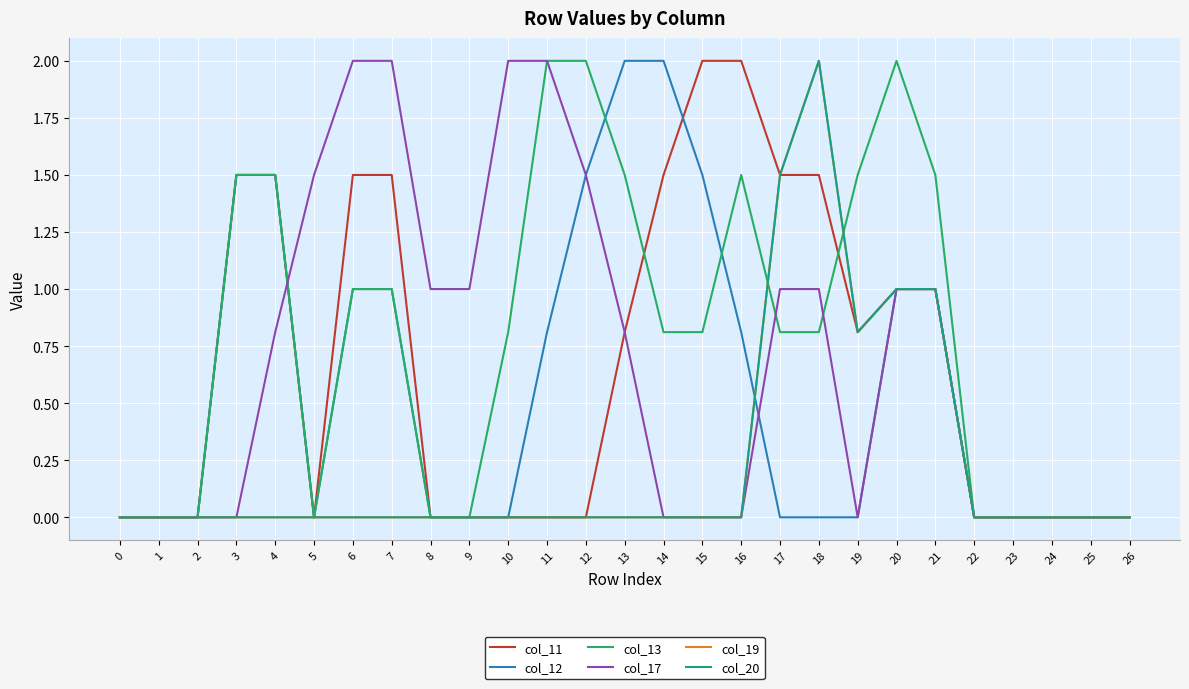

Does the chart display data point markers on the line(s)?

No